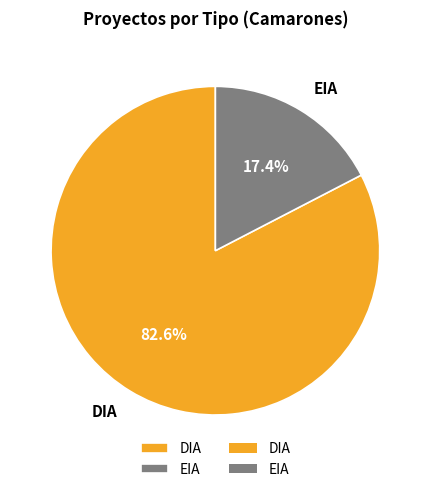

To the nearest percent, what portion does DIA represent?

83%